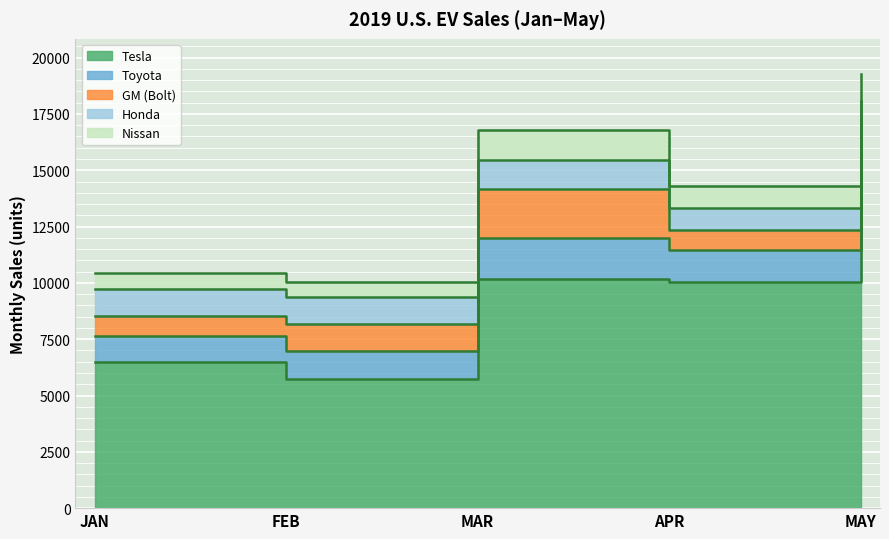

At which label is Honda closest to 1063?

APR